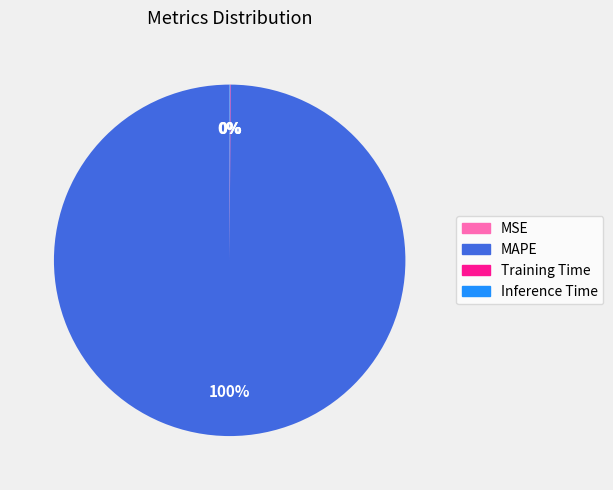

Which category has the biggest portion of the pie?

MAPE